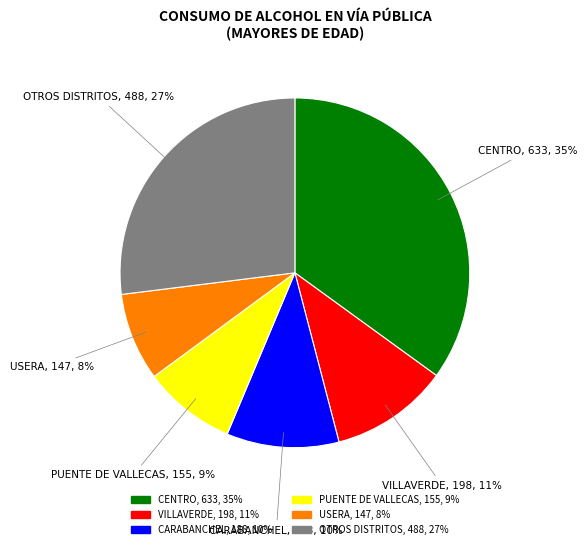

To the nearest percent, what is the difference between the largest and smallest slice percentages?

27%